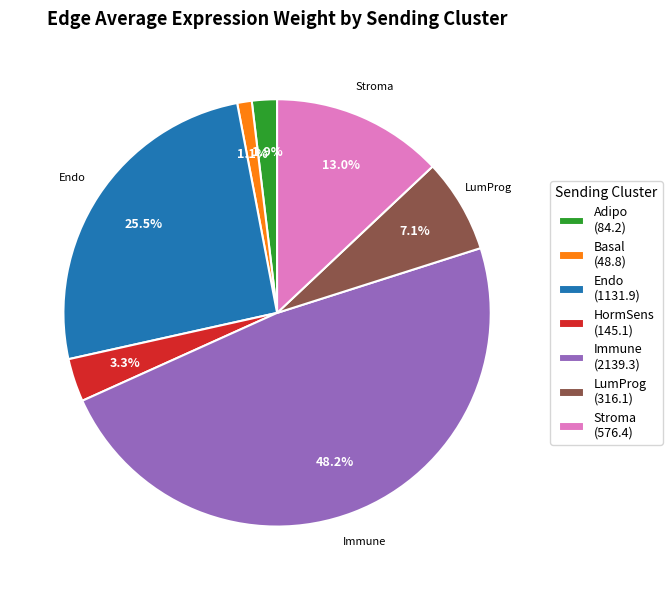

How many segments does this pie chart have?

7